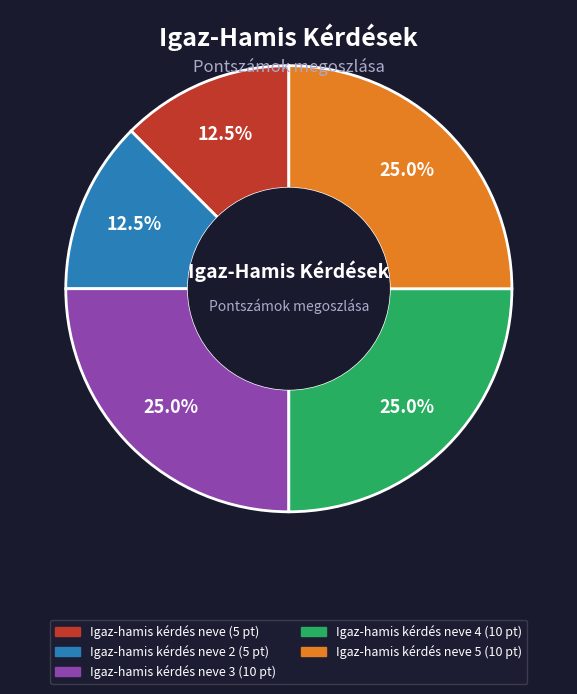

Does any single category account for the majority?

No